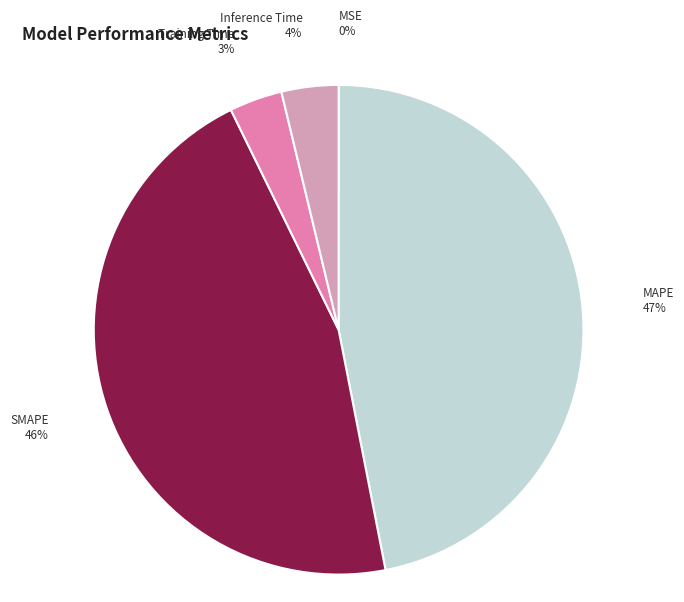

To the nearest percent, what is the average slice percentage?

20%